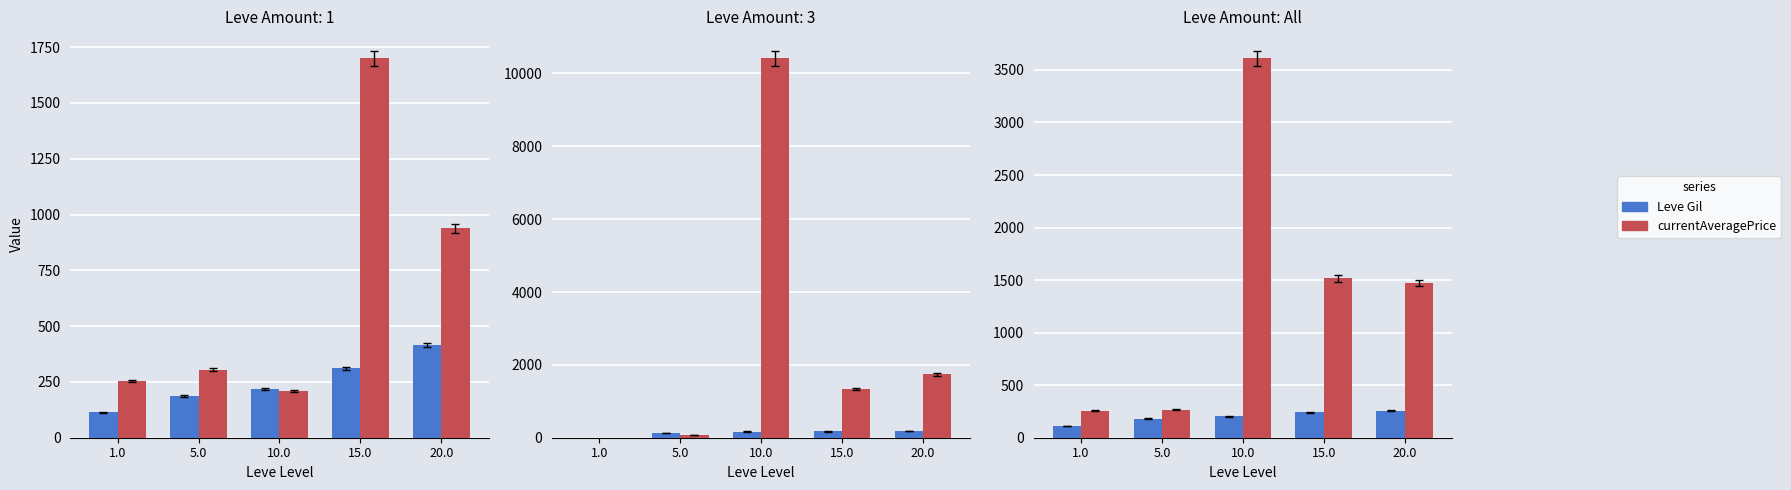

At which category is the sum across all series the highest?

10.0